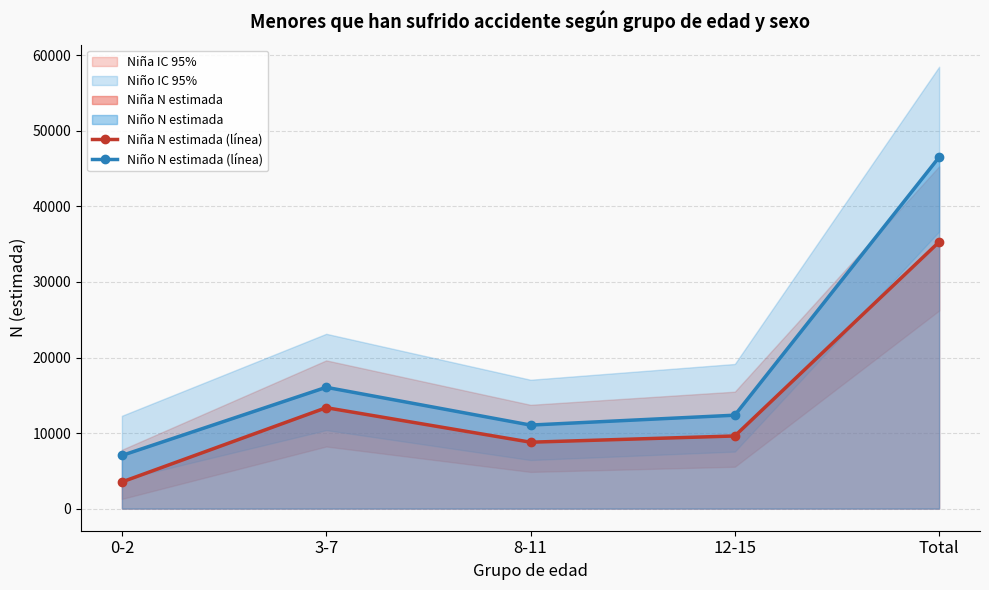

How many data points in Niña N estimada (línea) are less than 9618?

2